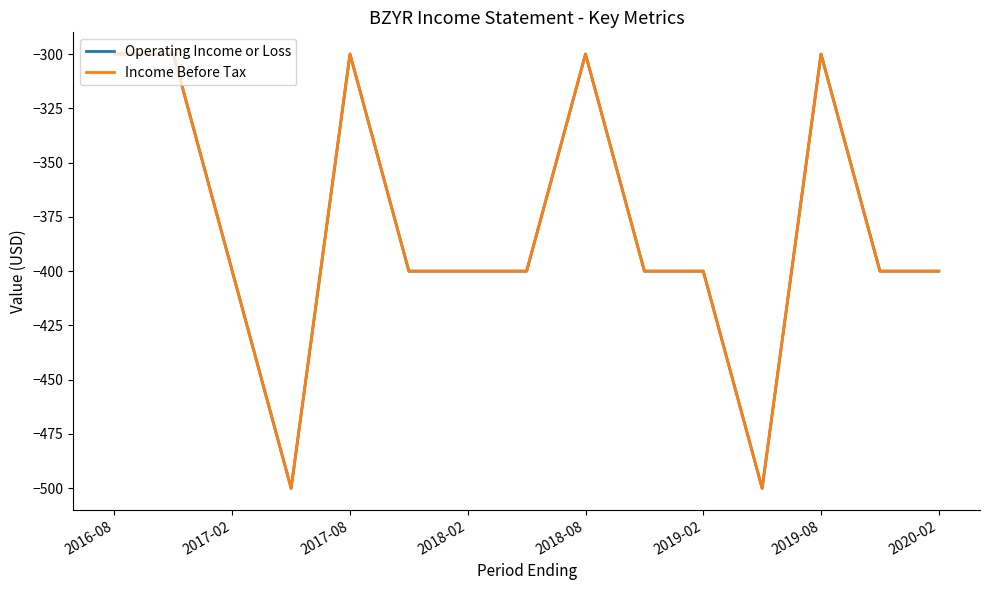

Does the chart have visible grid lines?

No